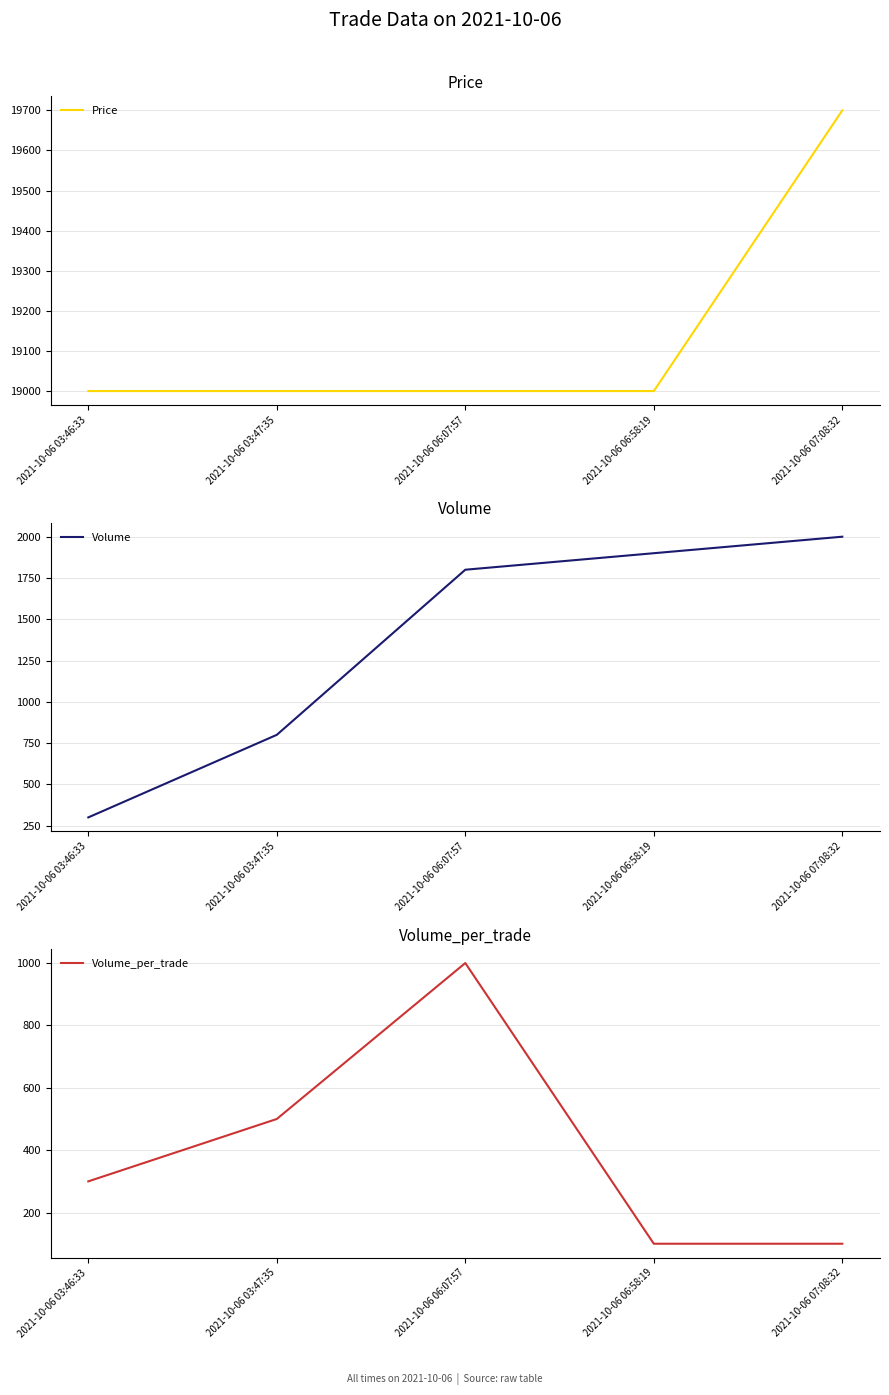

Rank the series at 2021-10-06 06:58:19 from lowest to highest value.

Volume_per_trade, Volume, Price